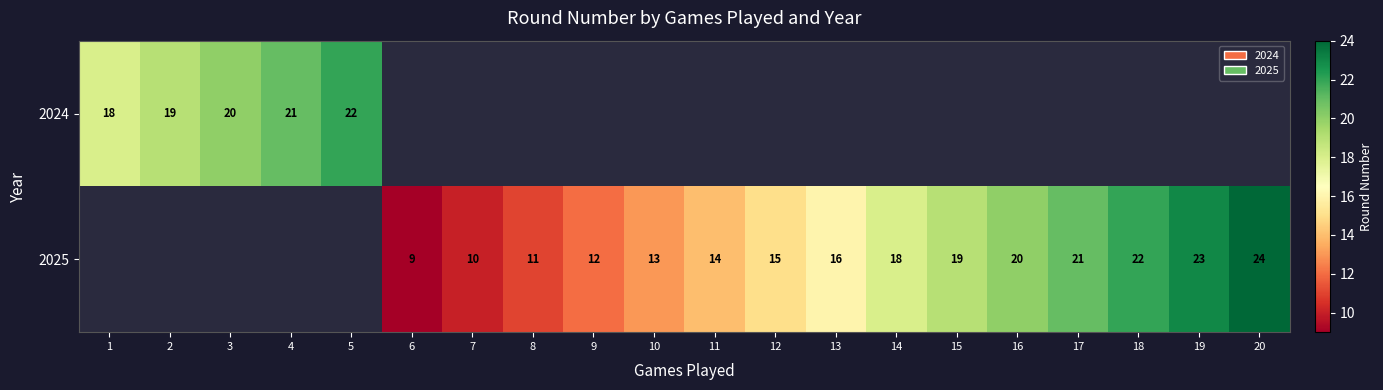

The value of 2025 at 15 is 19. True or false?

True